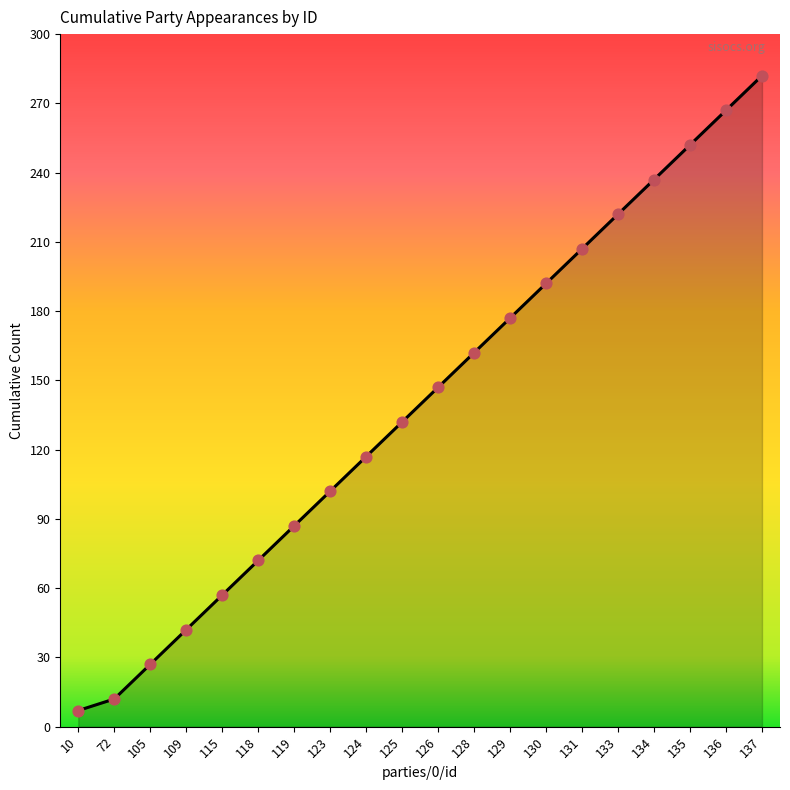

Between 126 and 10, which is larger?

126